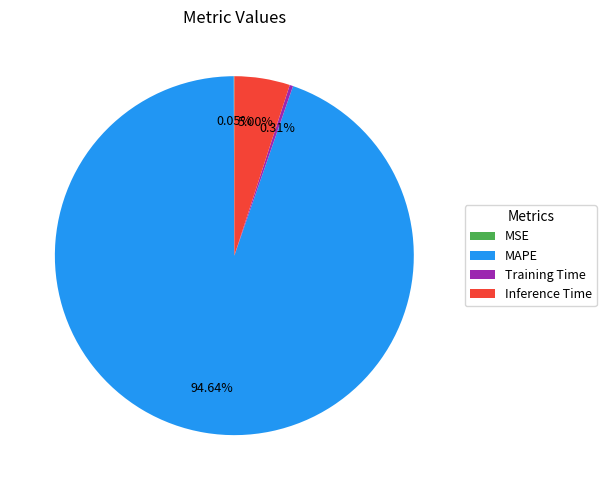

Does any single category account for the majority?

Yes